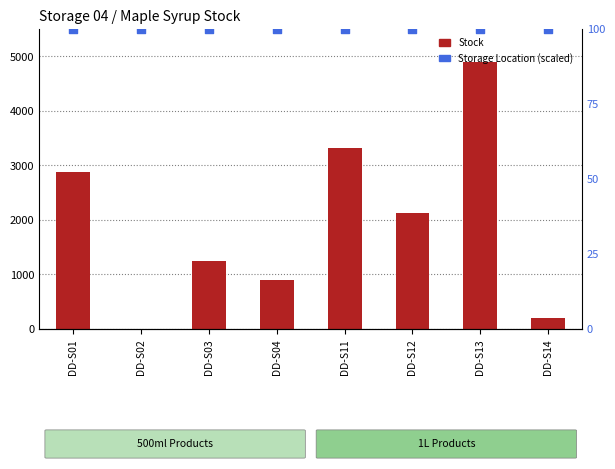

What are all the series names shown in the legend?

Stock, Storage Location (scaled)